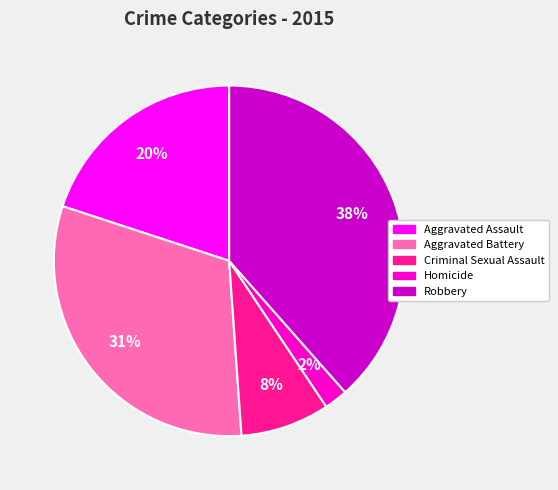

To the nearest percent, what is the combined percentage of Criminal Sexual Assault and Aggravated Battery?

39%